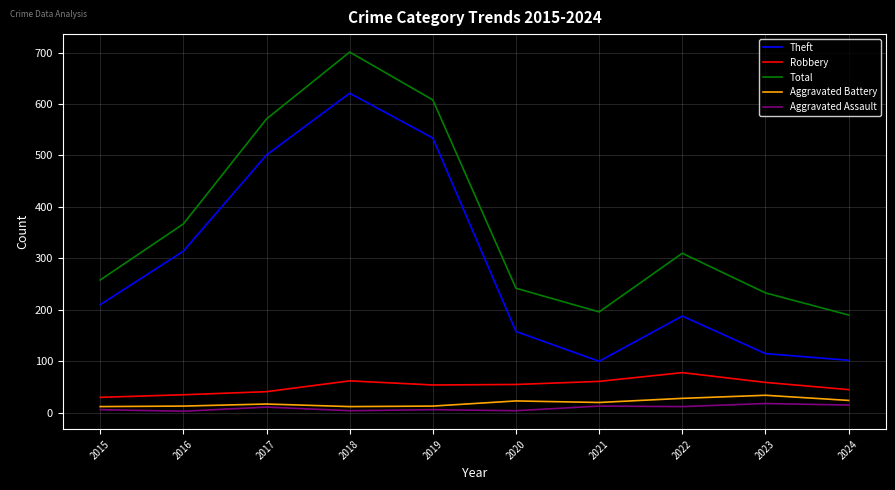

Which category has the highest value in the Total series?

2018